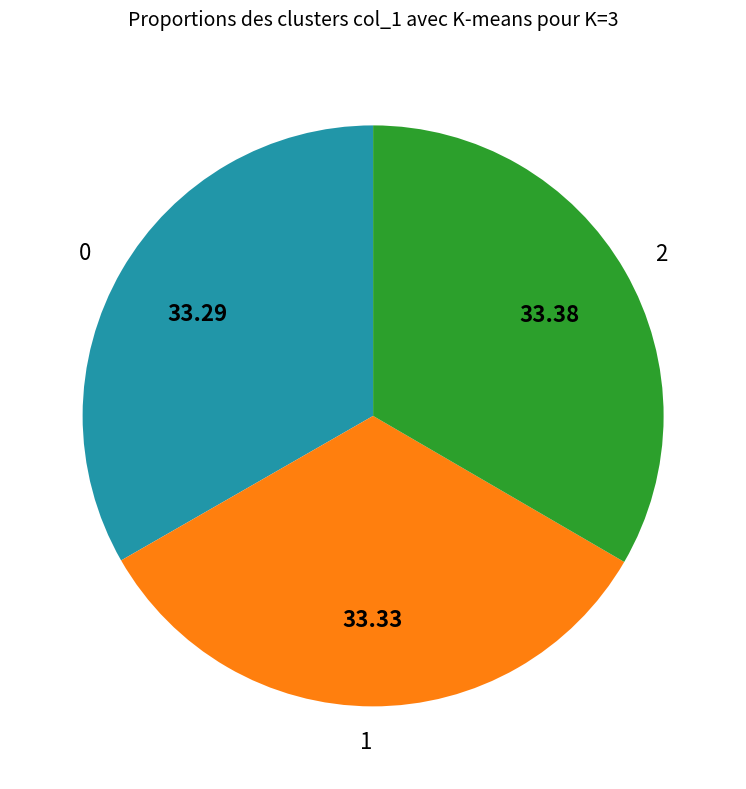

Does 0 represent more than half of the total?

No